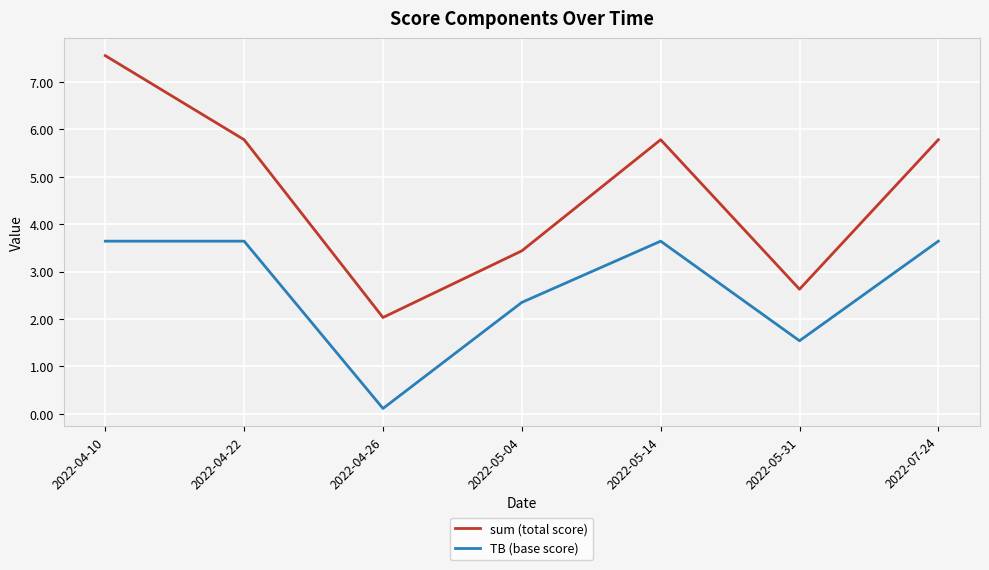

Which series has the widest spread of values?

sum (total score)